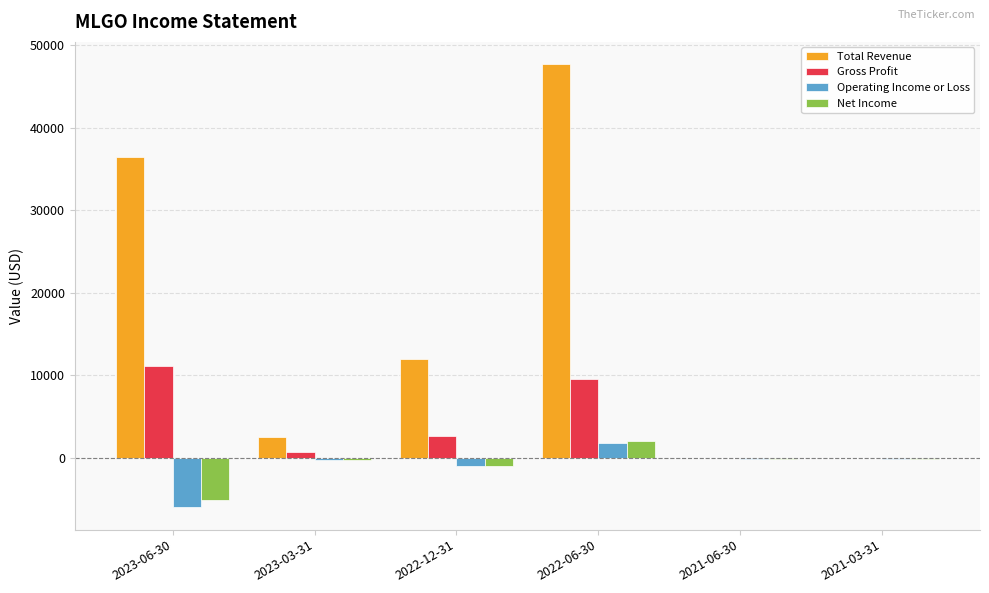

Which series has the largest total across all categories?

Total Revenue